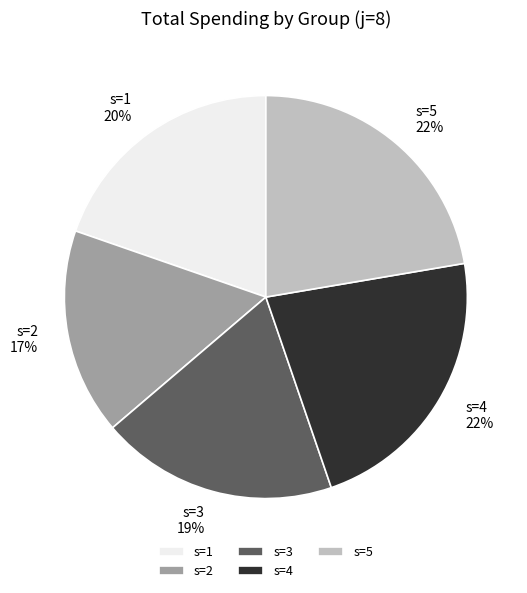

Is it true that s=5 is 22% of the pie?

True